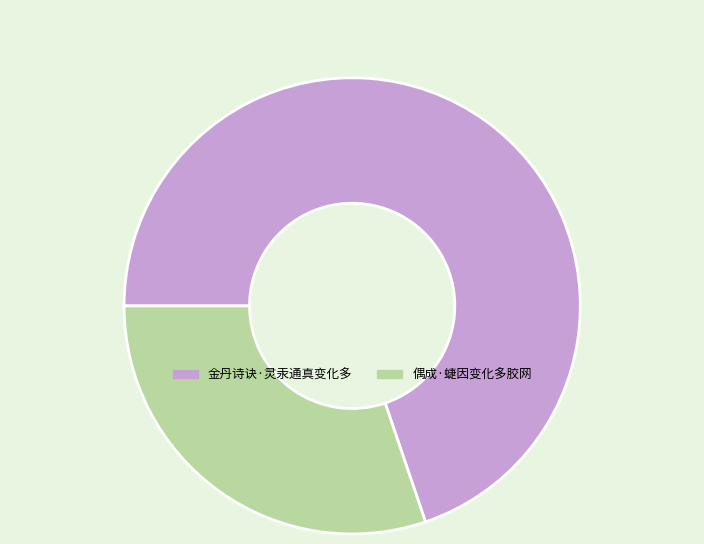

Is there a majority slice in this chart?

Yes